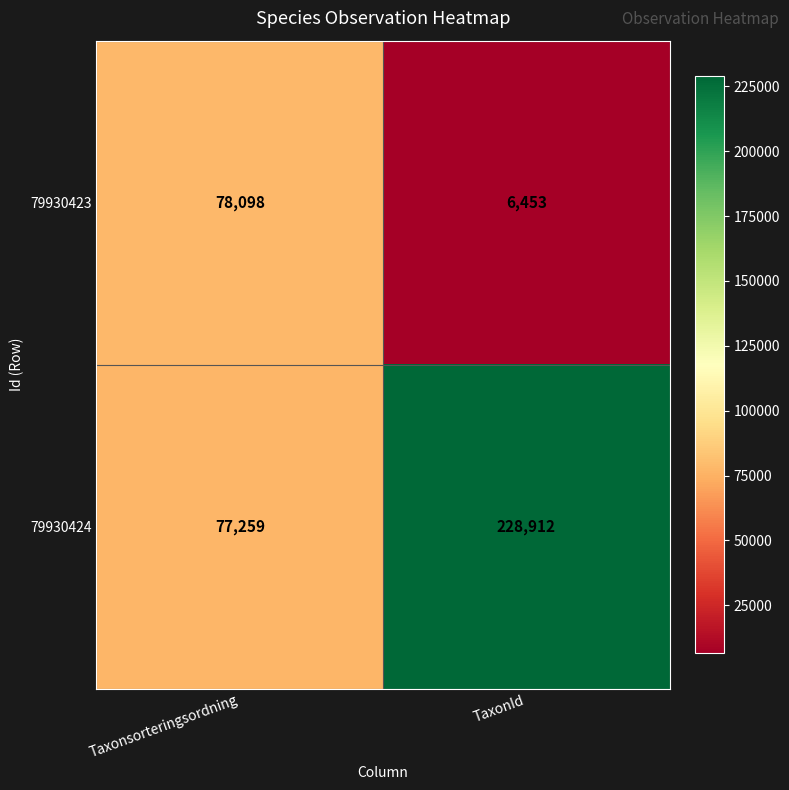

What is the minimum value shown in the chart?

6453